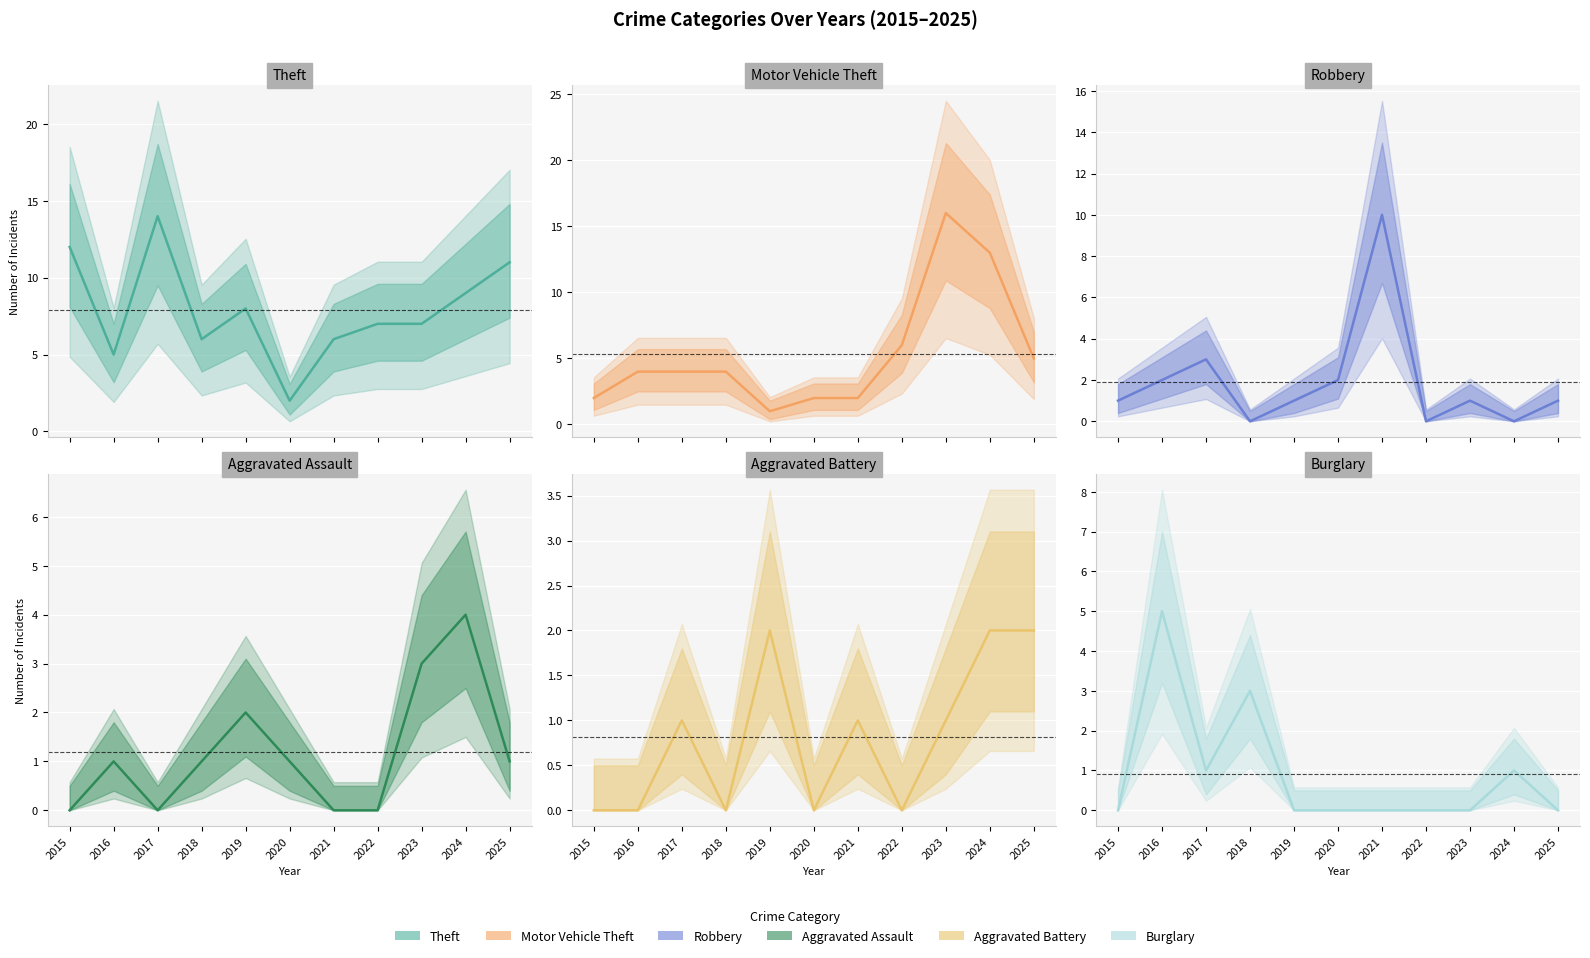

Which has a higher value, 2018 or 2017?

2017